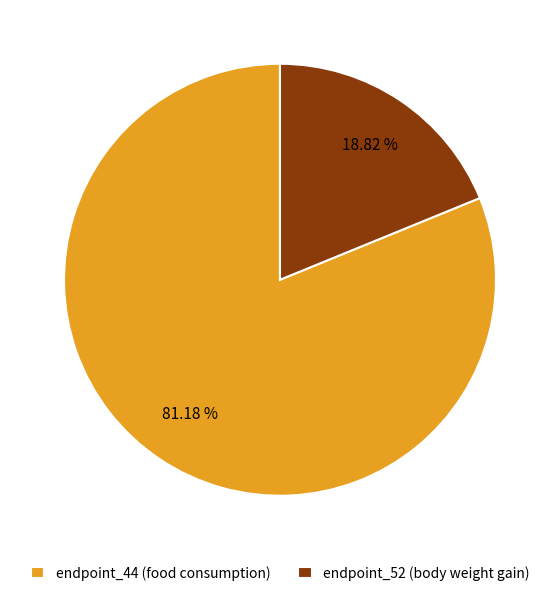

Rank the categories by value from highest to lowest.

endpoint_44 (food consumption), endpoint_52 (body weight gain)